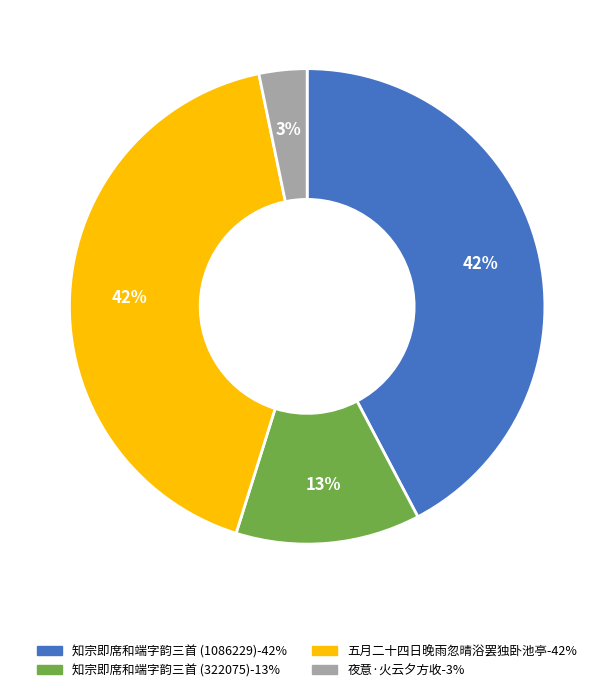

Is there a majority slice in this chart?

No